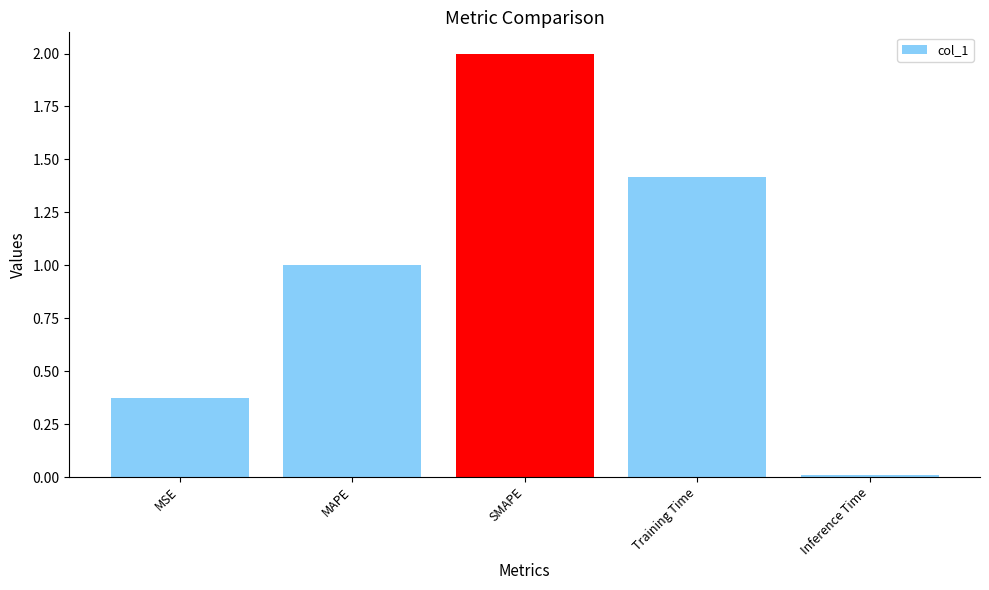

What is the sum of all values?

4.8